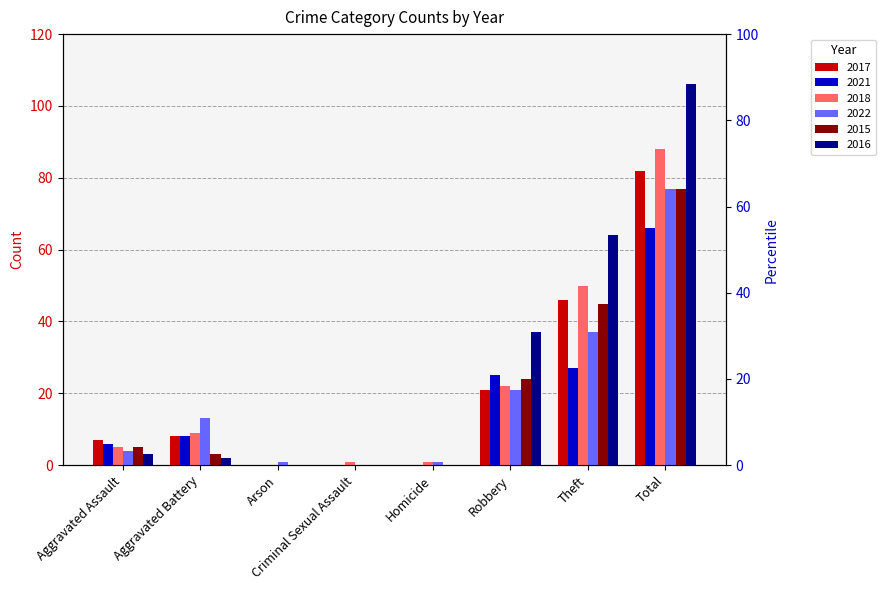

At Aggravated Battery, list the series in order from smallest to largest.

2016, 2015, 2017, 2021, 2018, 2022